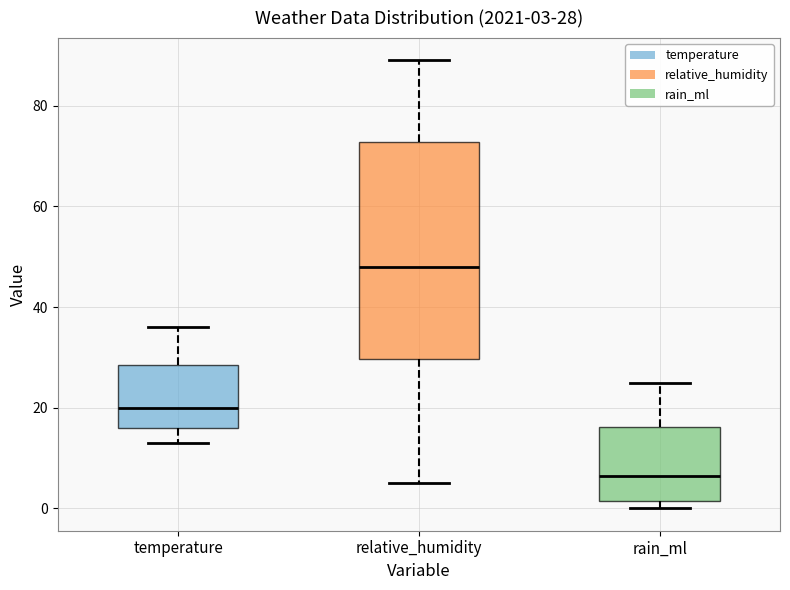

Which box has the lowest median line?

rain_ml